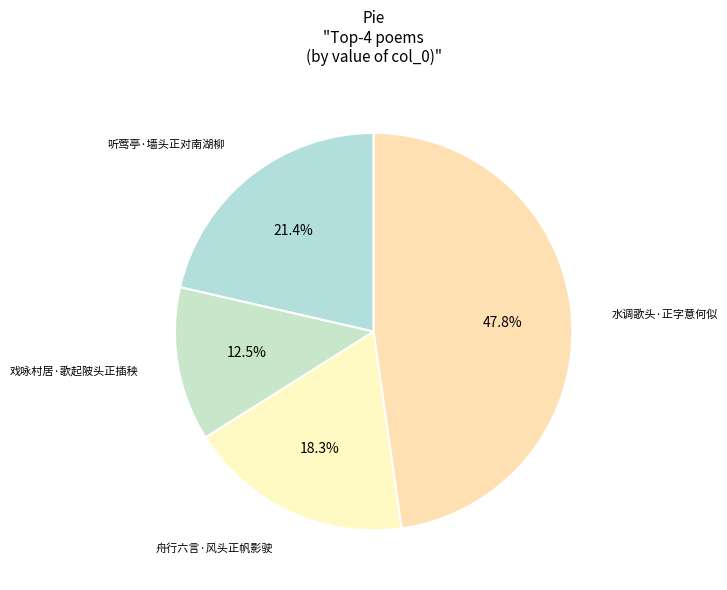

How many segments does this pie chart have?

4